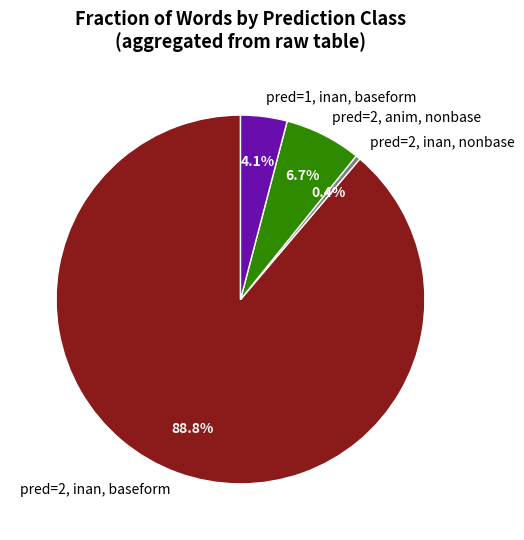

Rank the categories by value from lowest to highest.

pred=2, inan, nonbase, pred=1, inan, baseform, pred=2, anim, nonbase, pred=2, inan, baseform